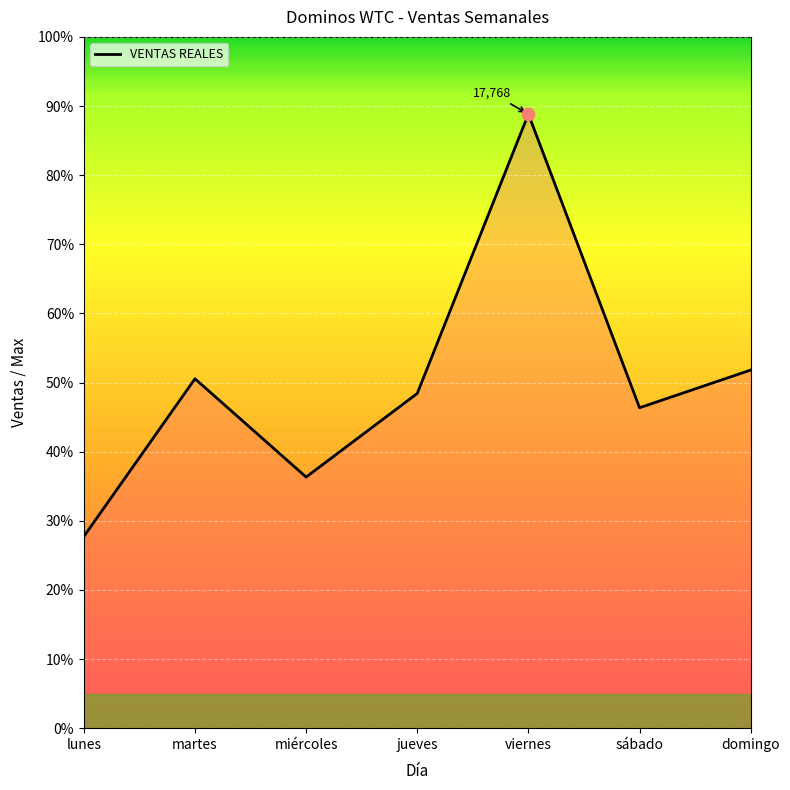

What is the change in value from lunes to miércoles?

+1719.0